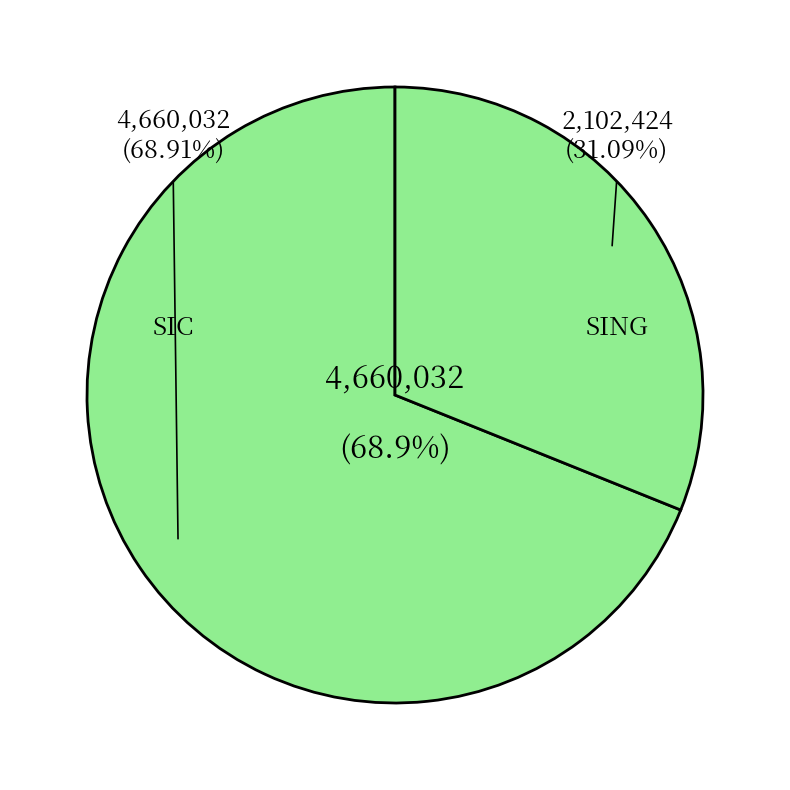

What is the largest slice in the pie chart?

SIC